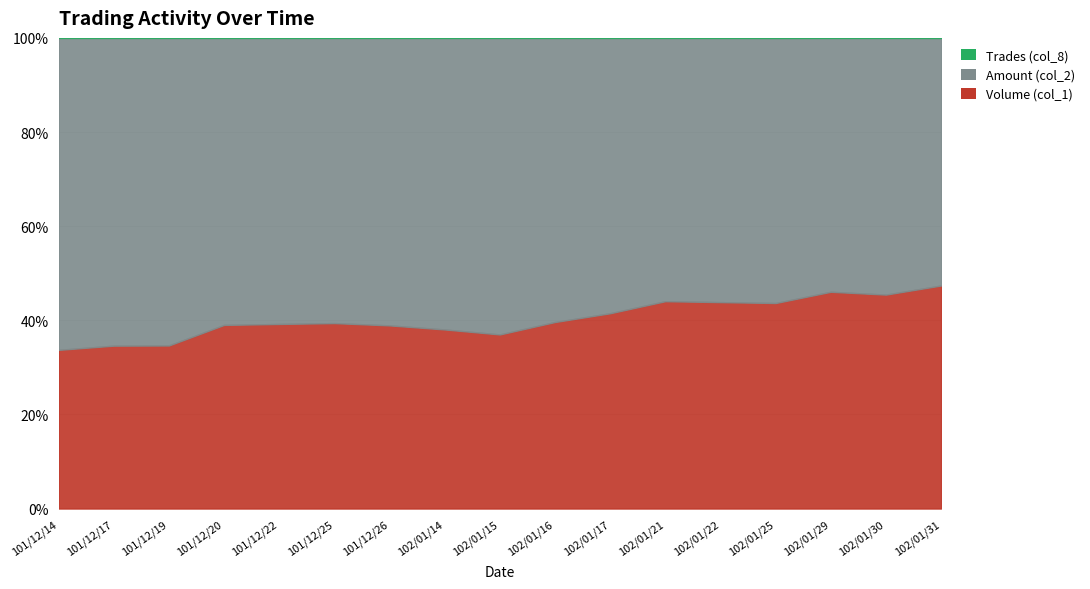

What are all the series names shown in the legend?

Volume (col_1), Amount (col_2), Trades (col_8)